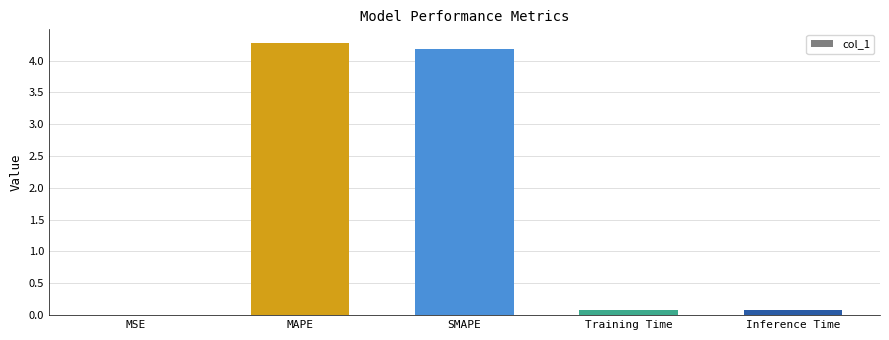

What is the average value?

1.7